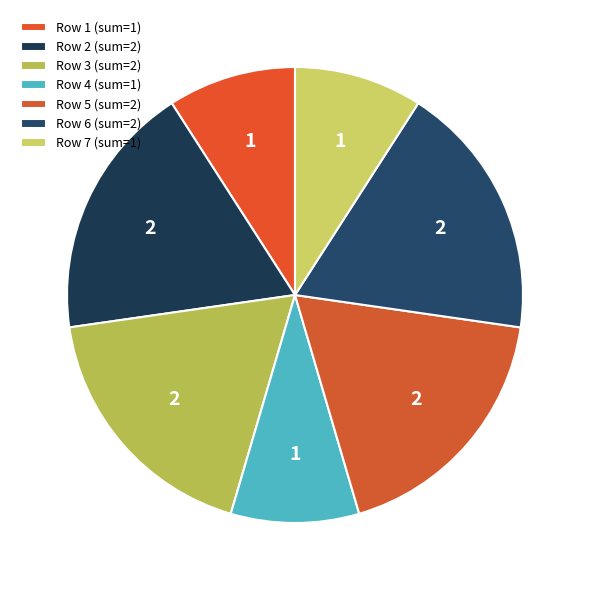

How many segments does this pie chart have?

7